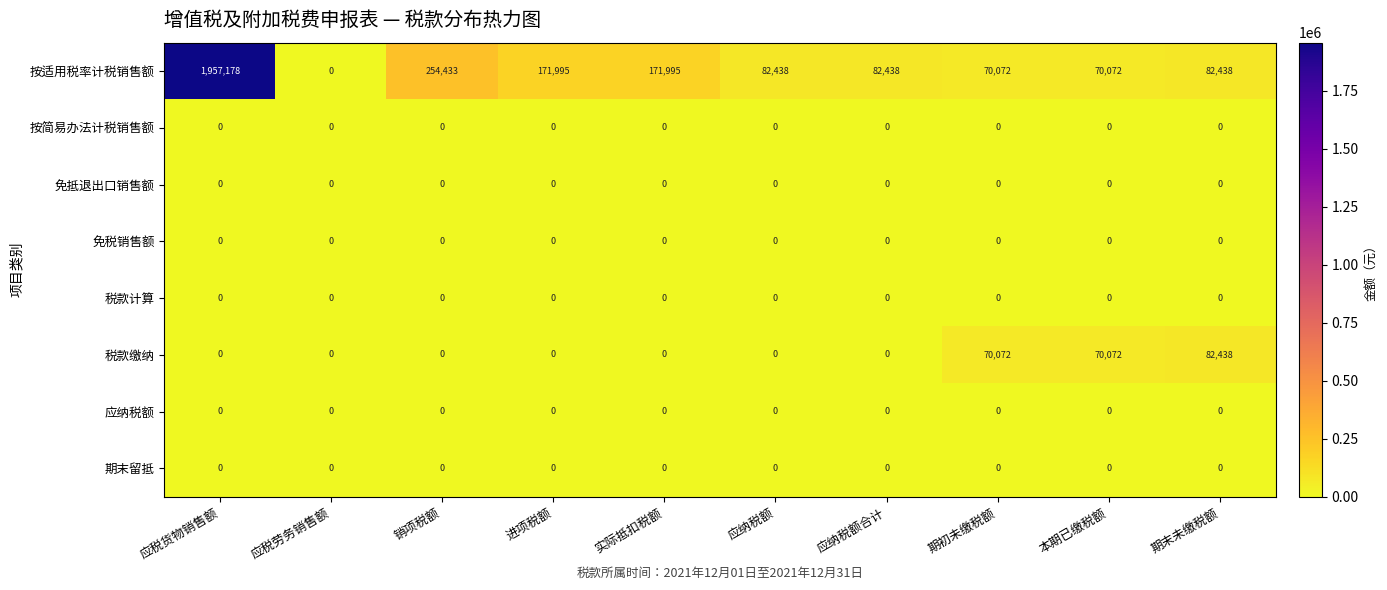

Between 应税货物销售额 and 本期已缴税额, which series saw the biggest shift?

按适用税率计税销售额